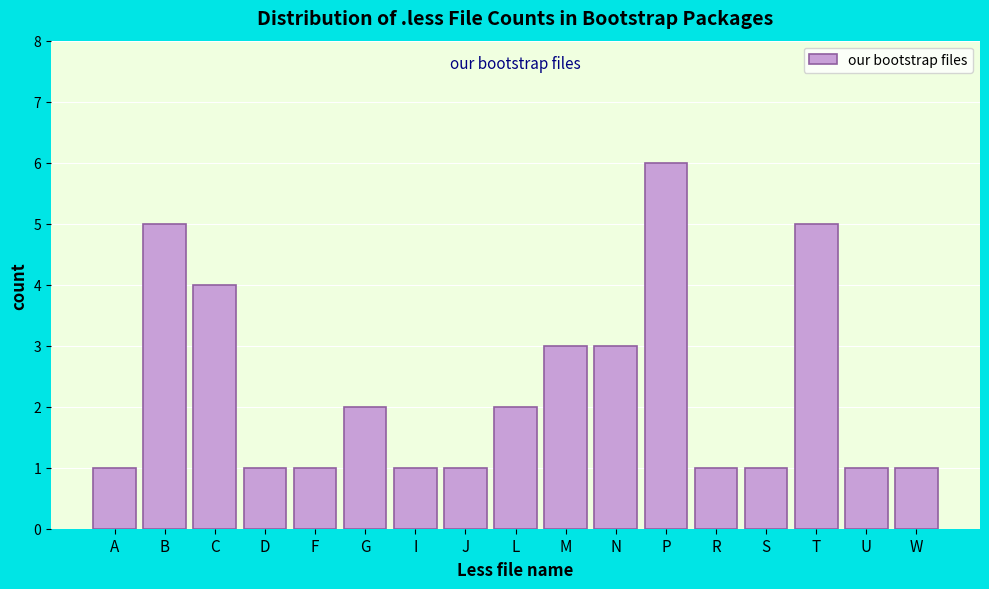

Reading left to right, what are all the values shown in this chart?

1	5	4	1	1	2	1	1	2	3	3	6	1	1	5	1	1